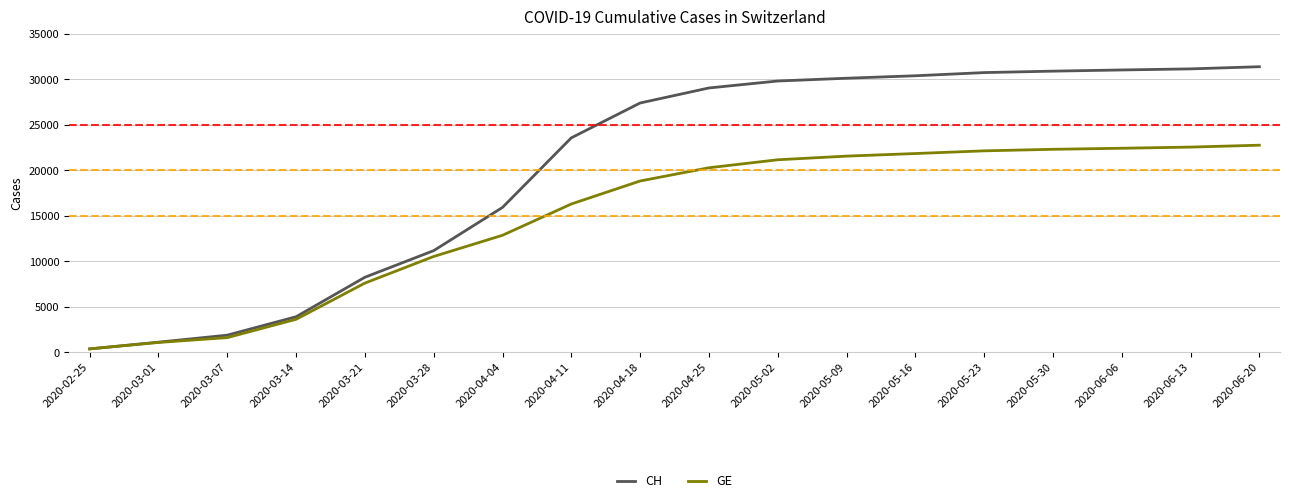

What is the total value across all series at 2020-03-14?

7535